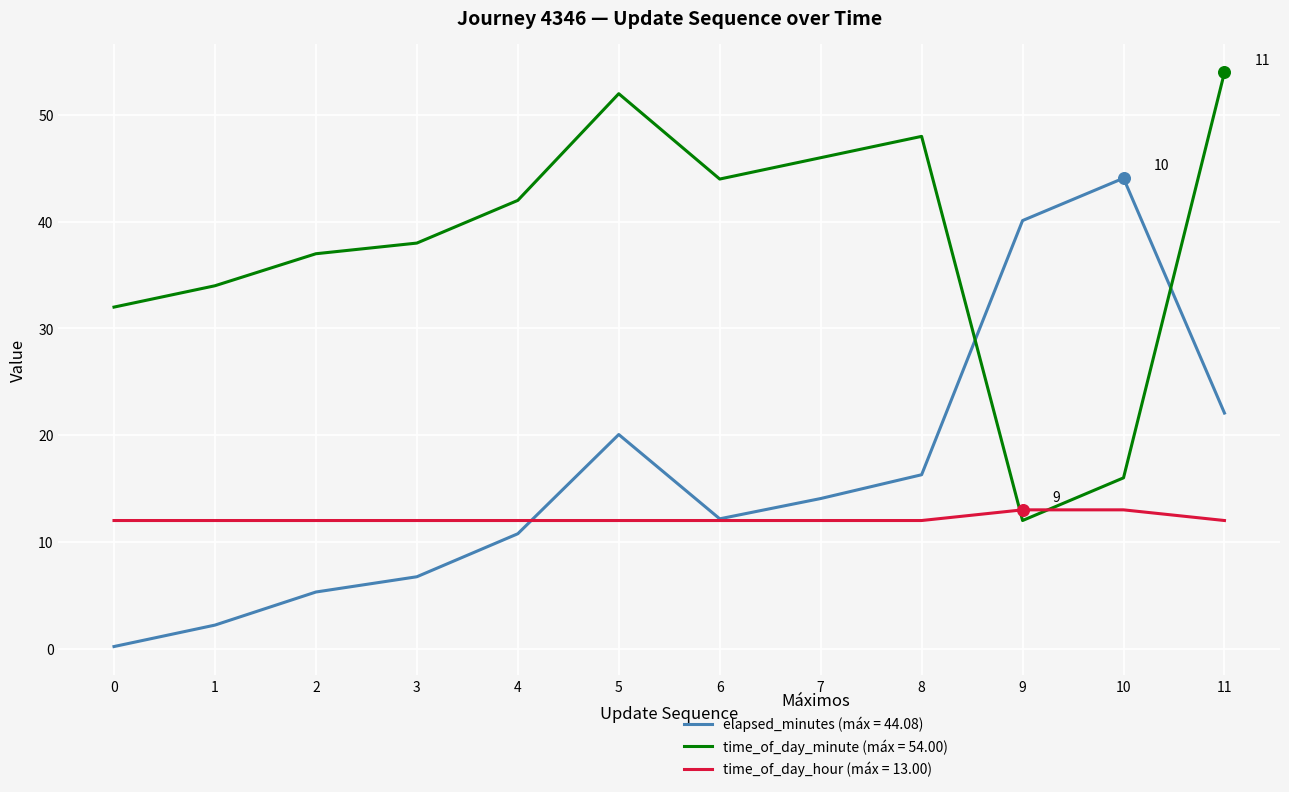

Between 6 and 11, which series saw the biggest shift?

time_of_day_minute (máx = 54.00)